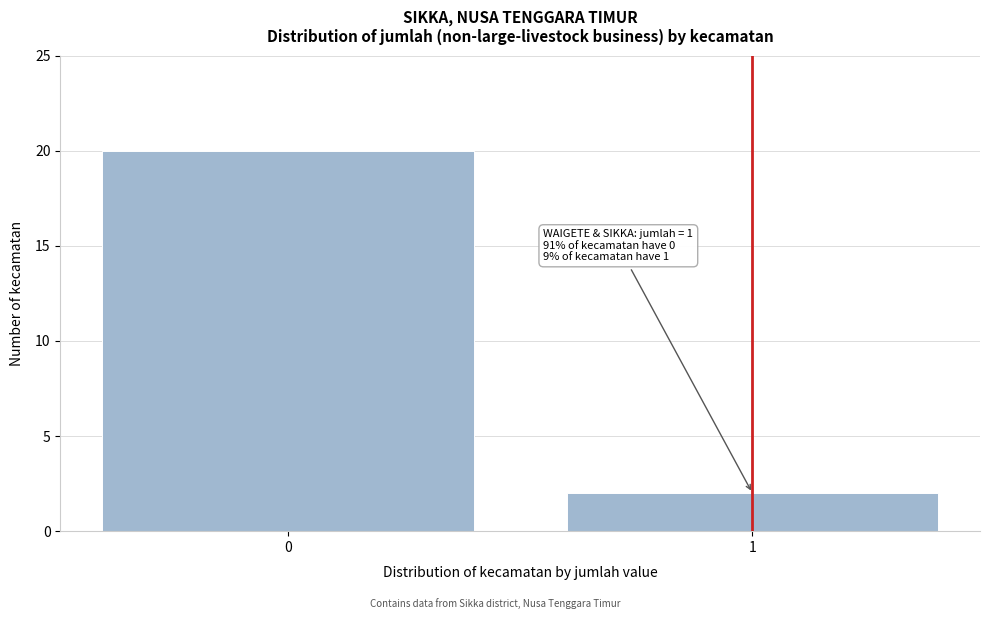

Reading left to right, list all the values displayed in this chart.

0=20	1=2